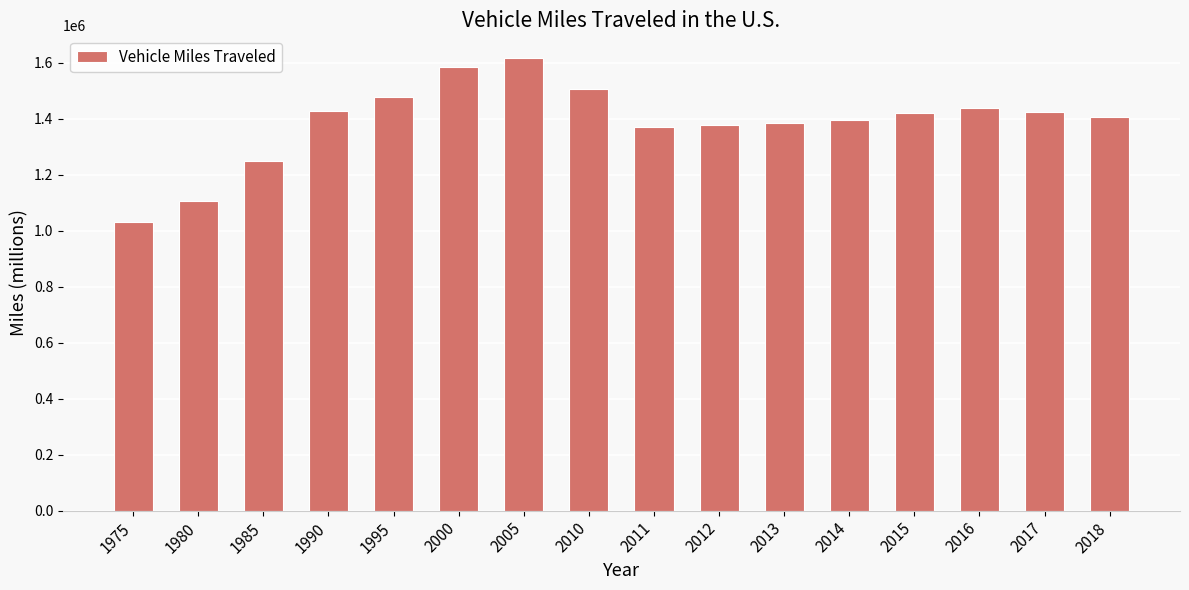

What is the difference between the maximum and minimum values?

586532